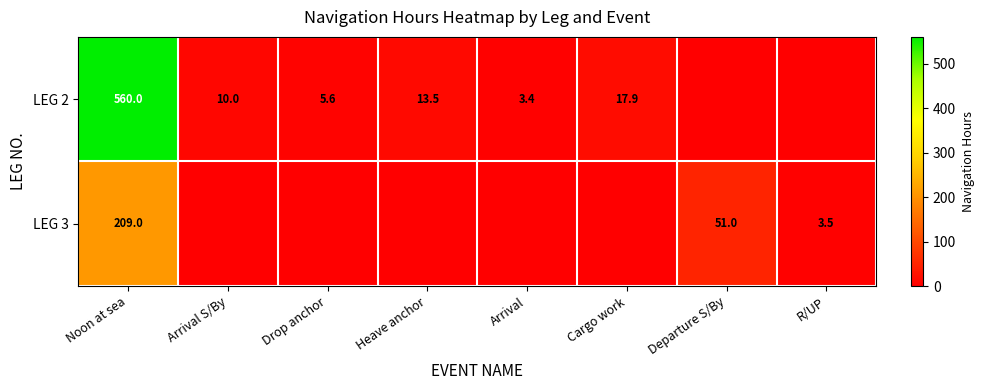

Rank the series at Noon at sea from highest to lowest value.

LEG 2, LEG 3